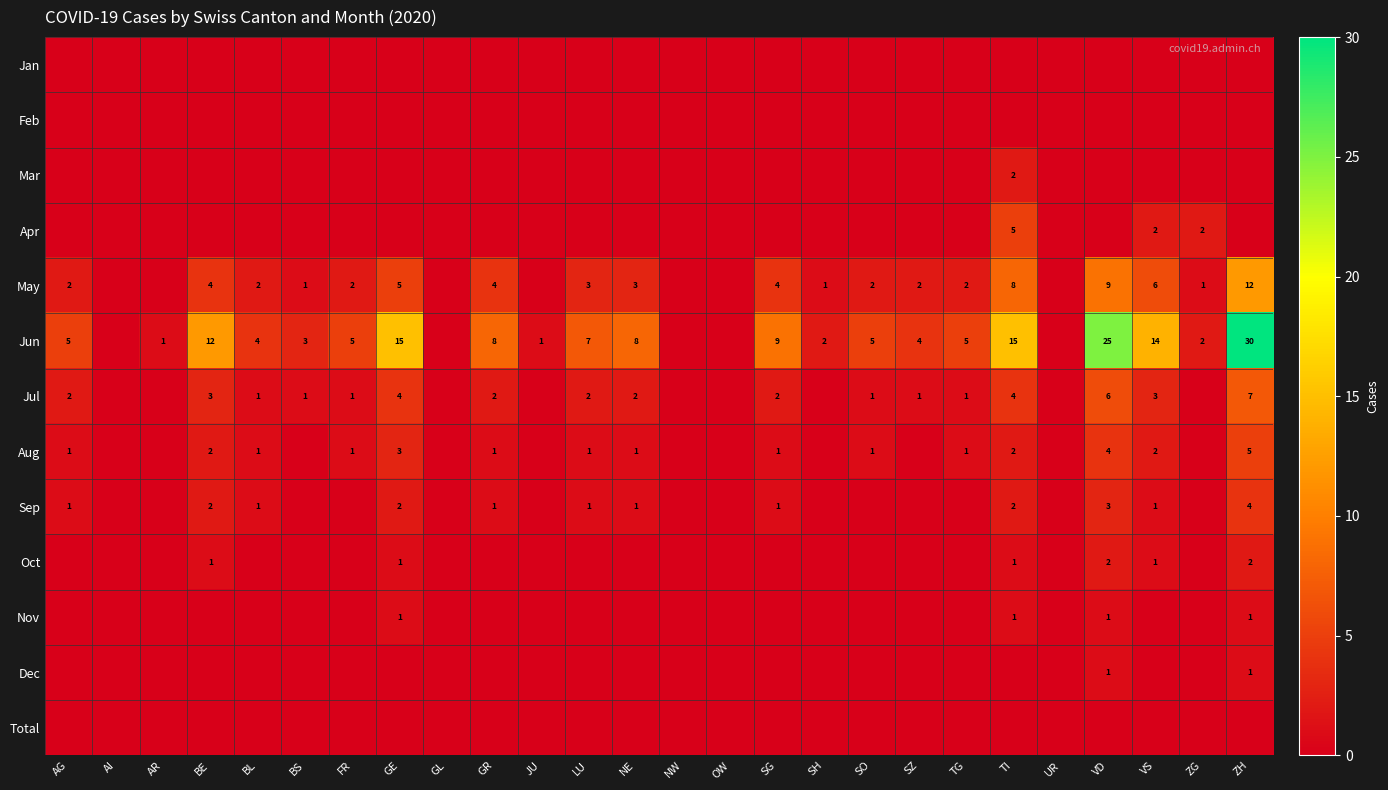

What is the greatest value displayed?

30